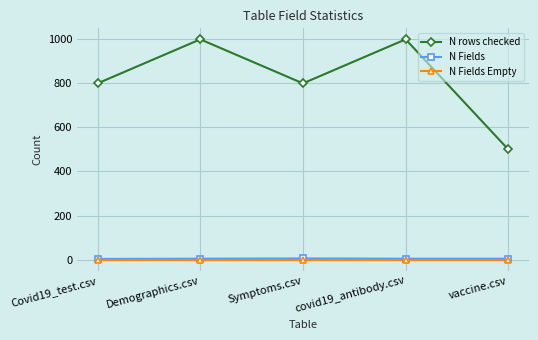

Which series has the largest total across all categories?

N rows checked